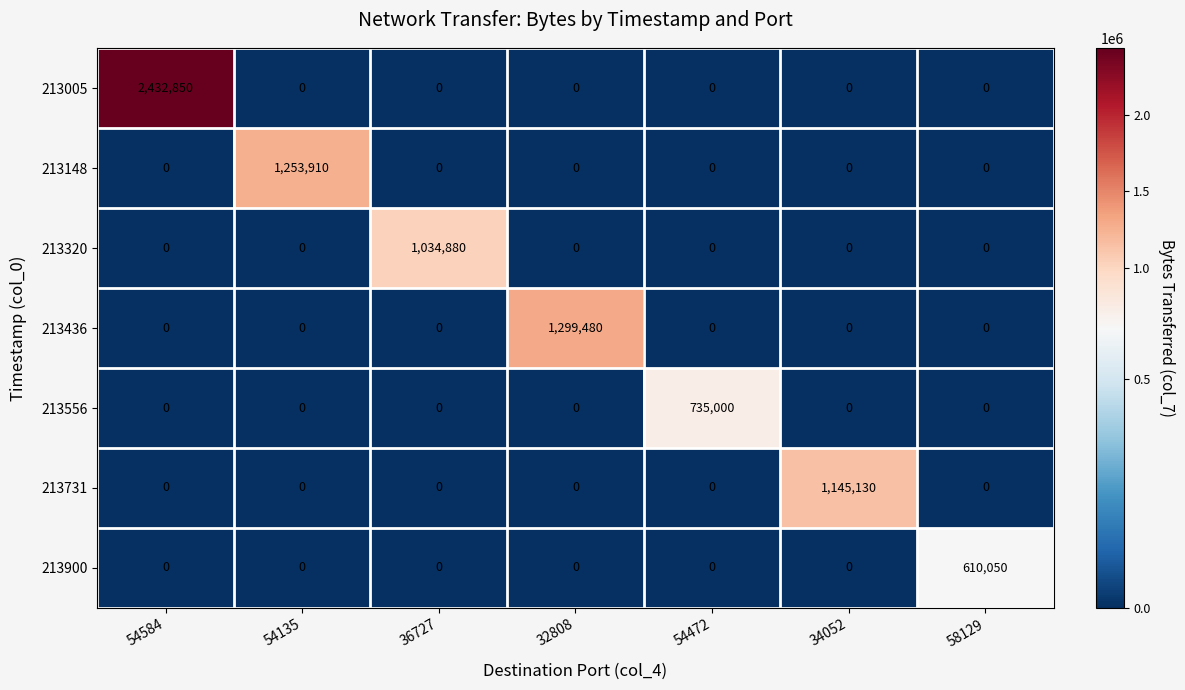

Which series has the largest total across all categories?

213005